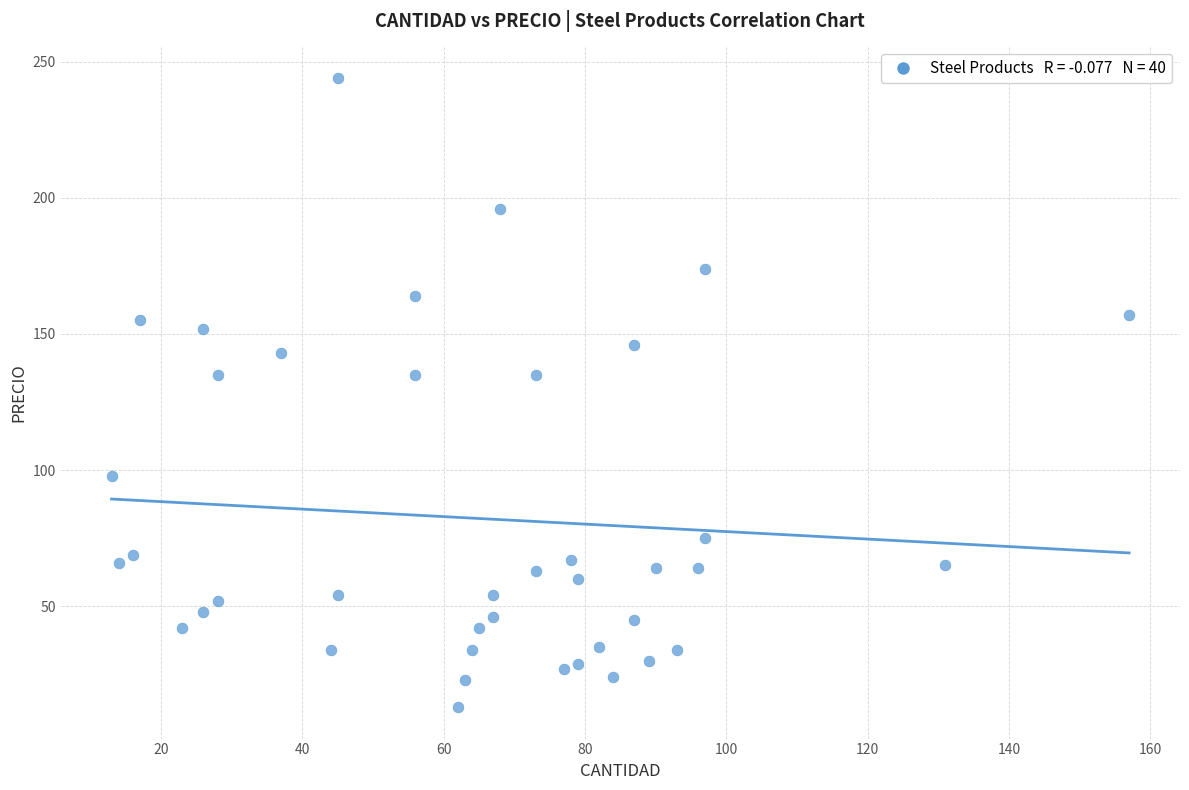

What is the range of Y values (max minus min)?

231